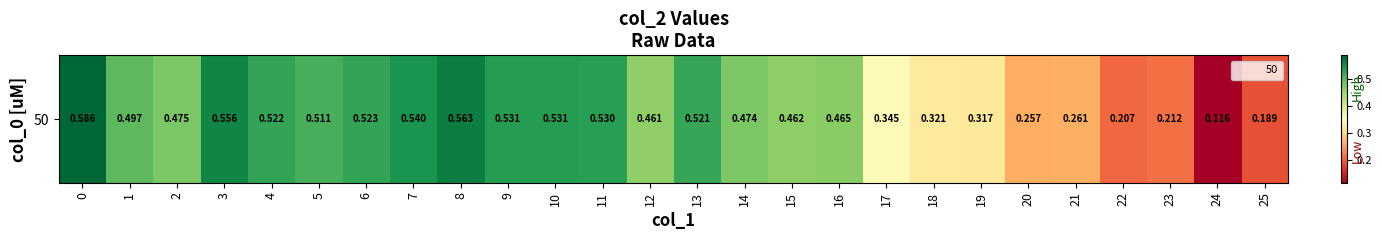

Reading left to right, what are all the values shown in this chart?

0.6	0.5	0.5	0.6	0.5	0.5	0.5	0.5	0.6	0.5	0.5	0.5	0.5	0.5	0.5	0.5	0.5	0.3	0.3	0.3	0.3	0.3	0.2	0.2	0.1	0.2